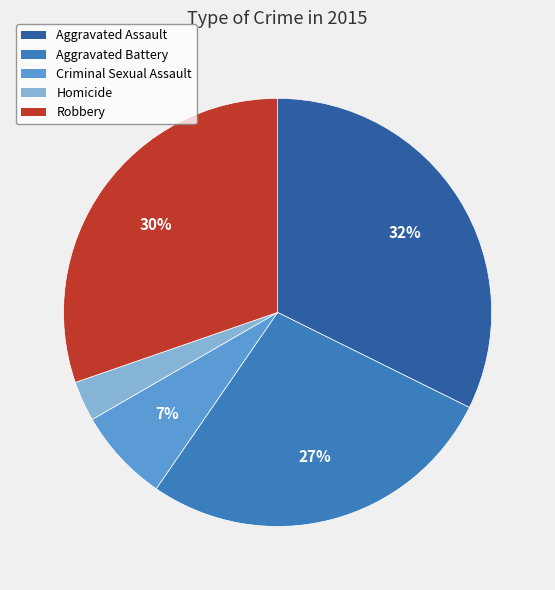

To the nearest percent, what is the average slice percentage?

20%